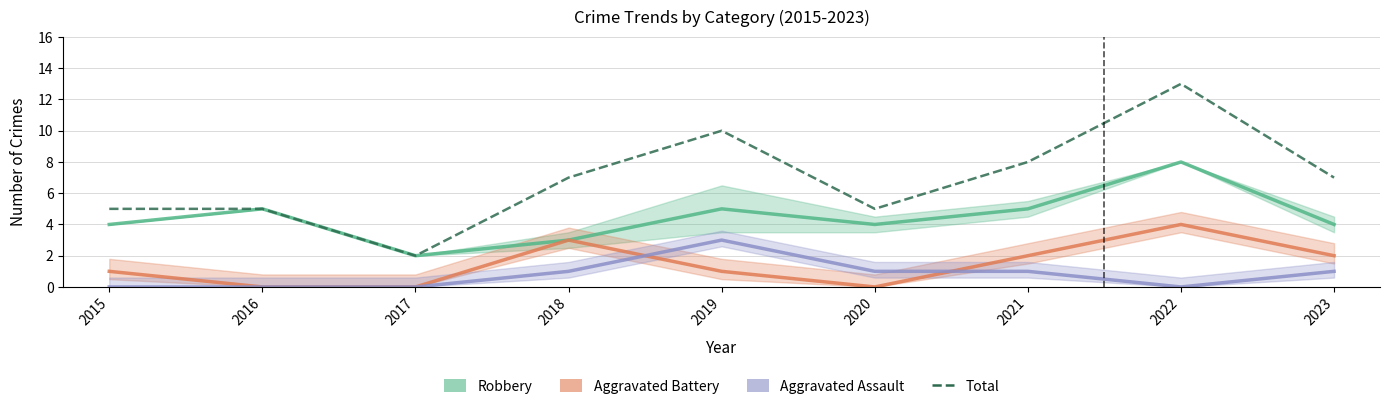

Which series has the largest total across all categories?

Total